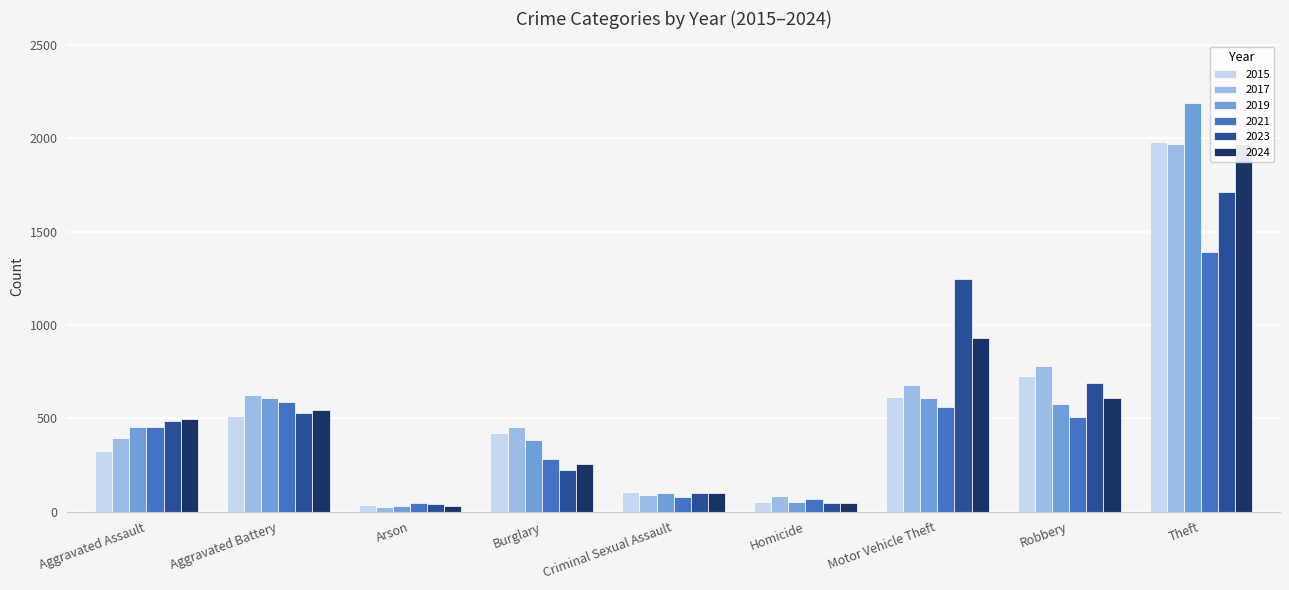

Which category has the lowest value across all series?

Arson